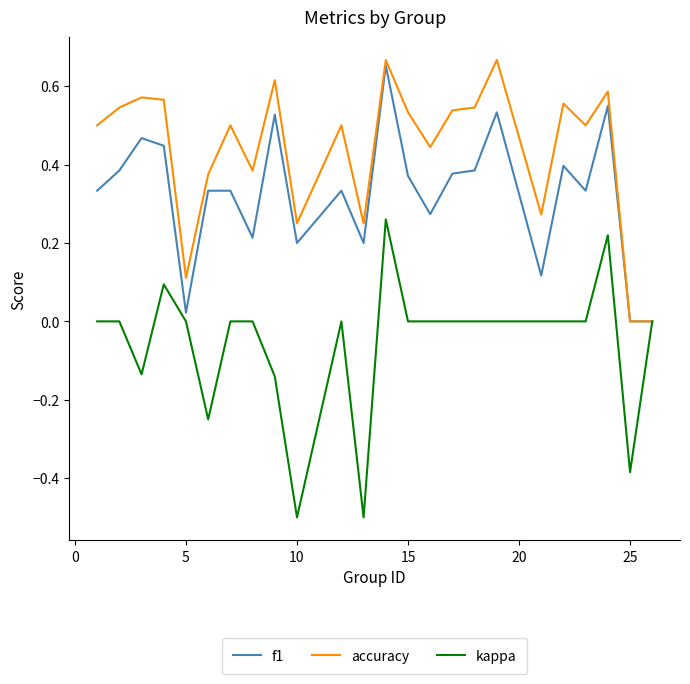

How many accuracy values are between 0 and 1?

24